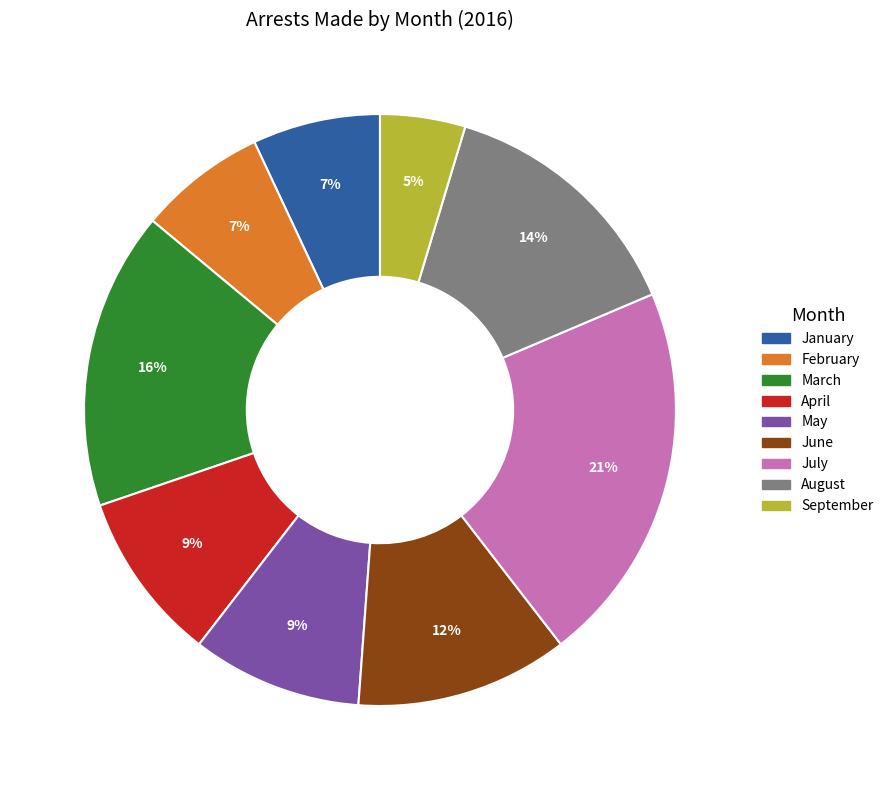

True or false: June accounts for 12% of the total.

True